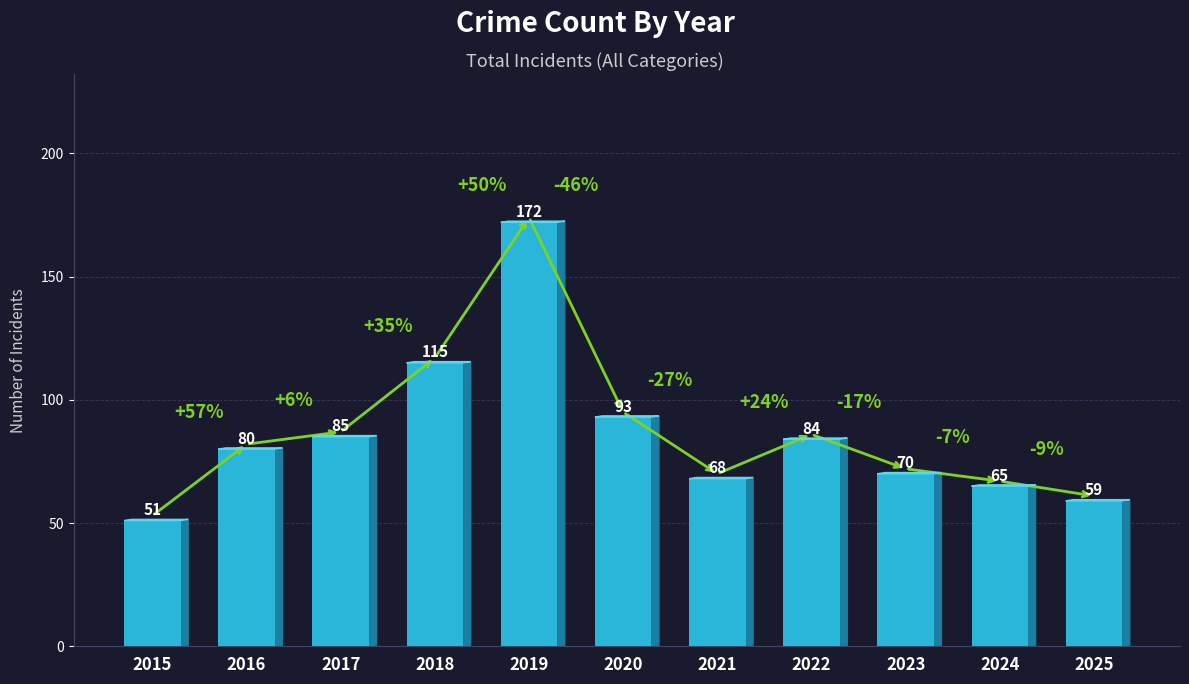

Where is the data nearest to the value 111?

2018